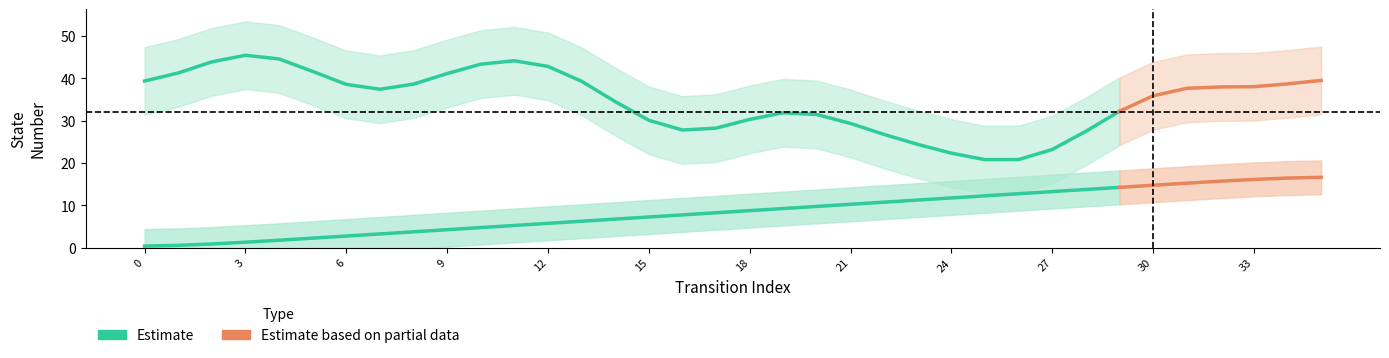

How many lines are shown in the chart?

2